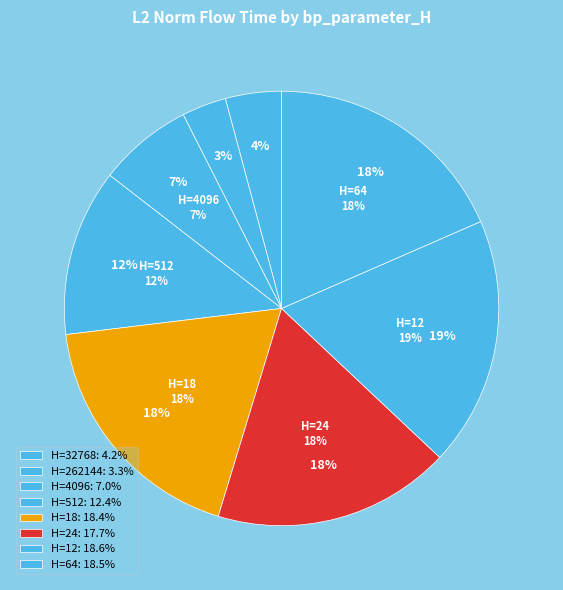

Rank the categories by value from highest to lowest.

12, 64, 18, 24, 512, 4096, 32768, 262144